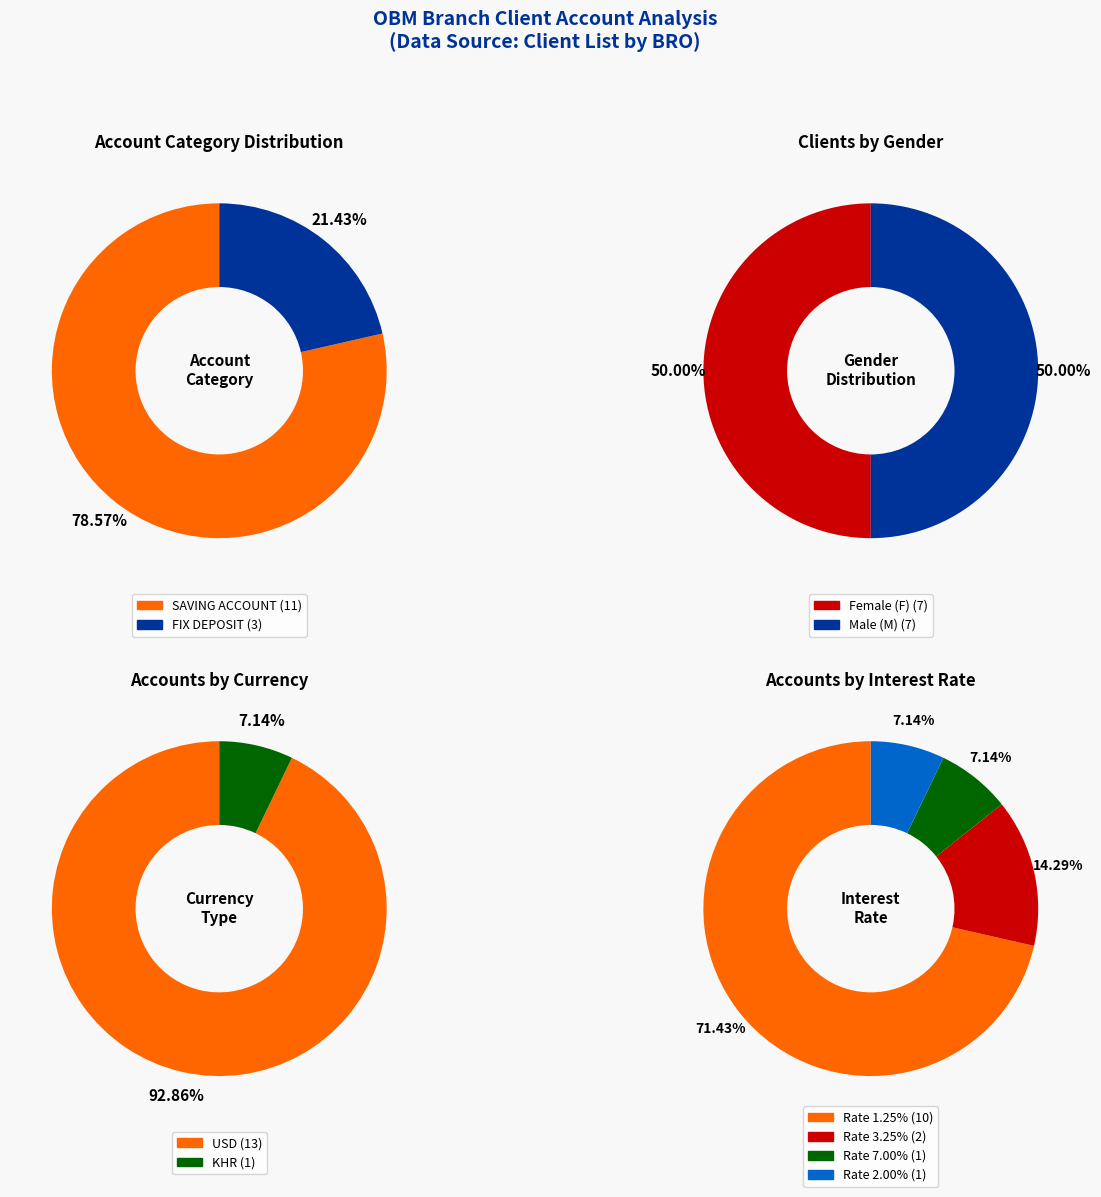

Is it true that FIX DEPOSIT is 28% of the pie?

False